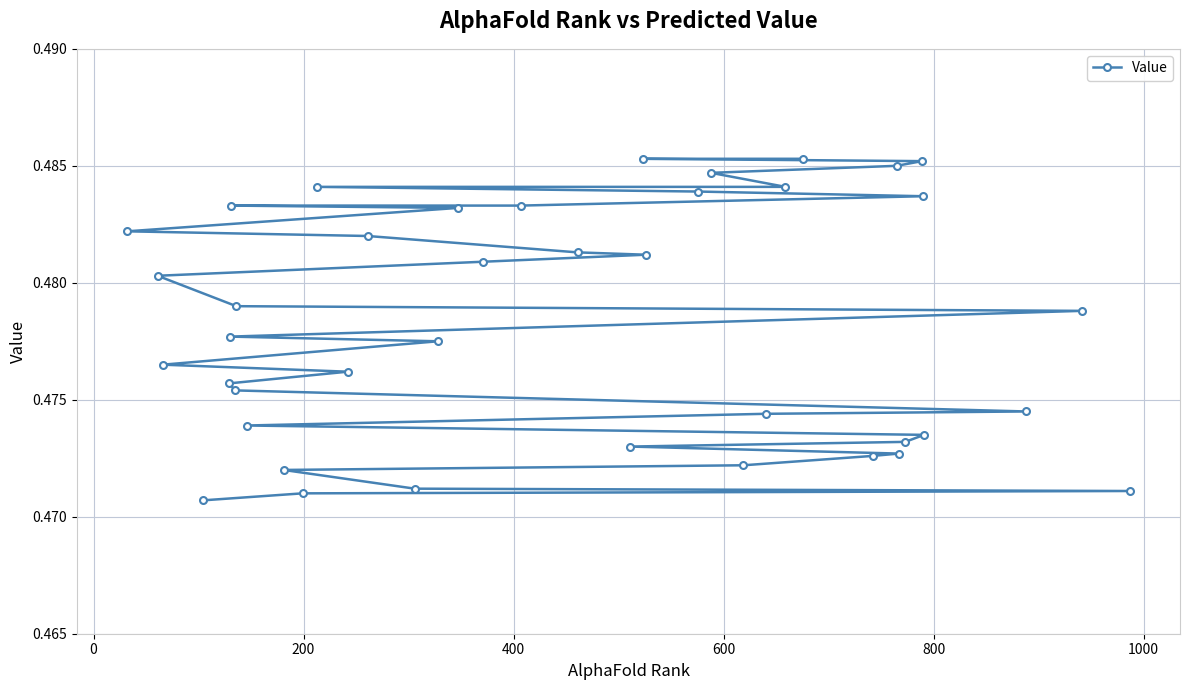

What is the greatest value displayed?

0.5